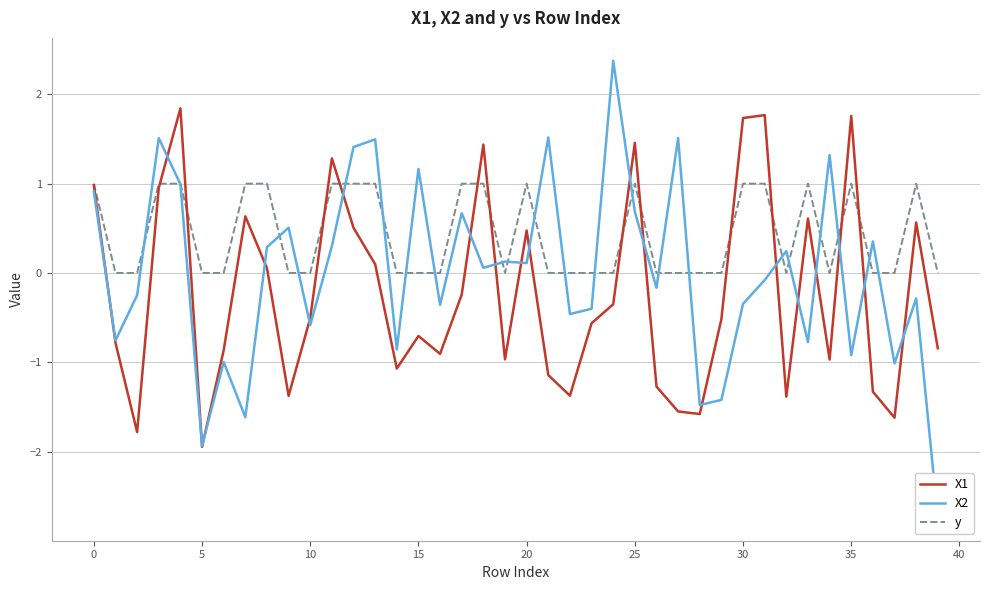

Rank the series at 11 from highest to lowest value.

X1, y, X2